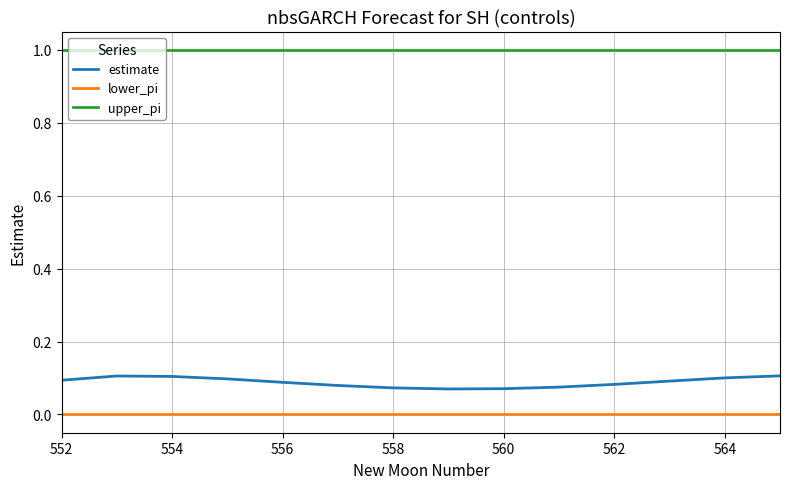

What is the lowest value of the upper_pi series?

1.0